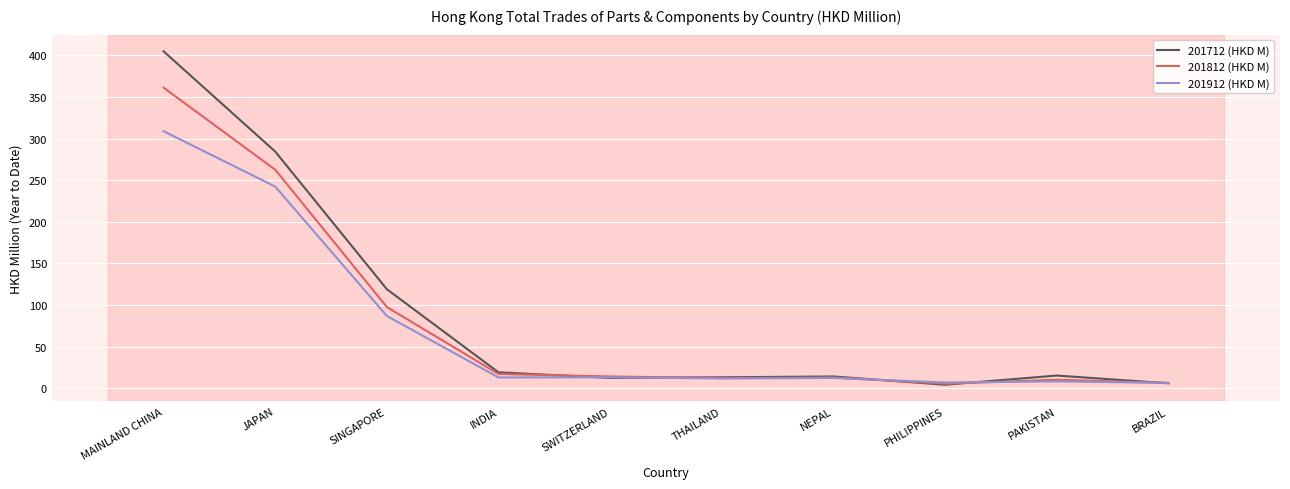

Where is 201912 (HKD M) nearest to the value 157?

SINGAPORE